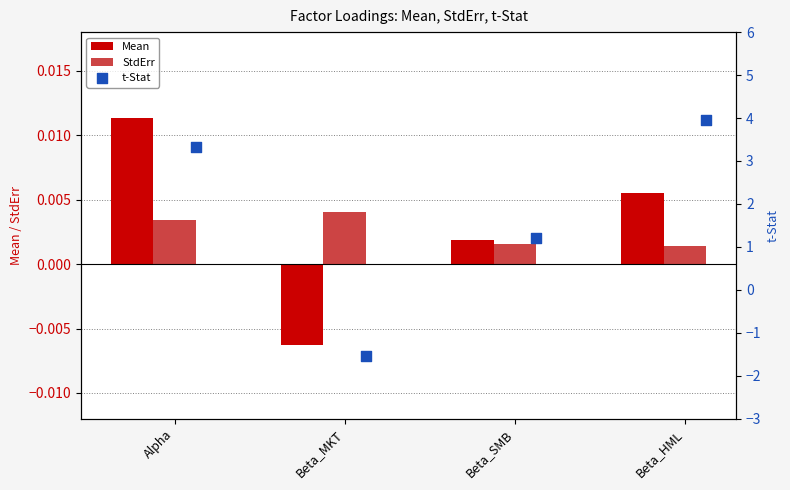

Count the Mean values in the range 0 to 1.

3